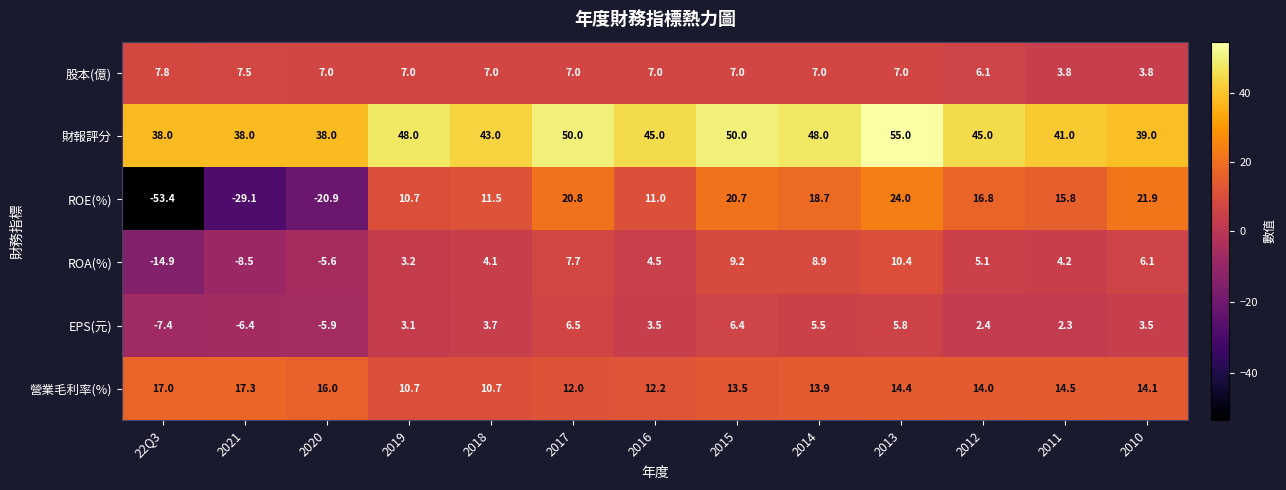

Rank the series at 2015 from lowest to highest value.

EPS(元), 股本(億), ROA(%), 營業毛利率(%), ROE(%), 財報評分